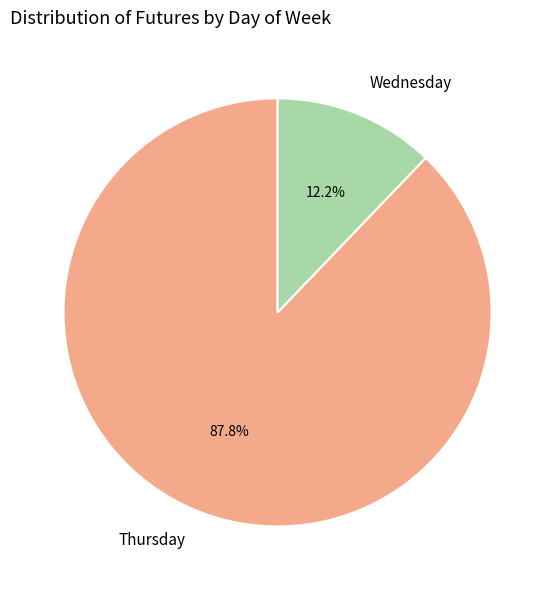

What percentage do Thursday and Wednesday together represent?

100.0%